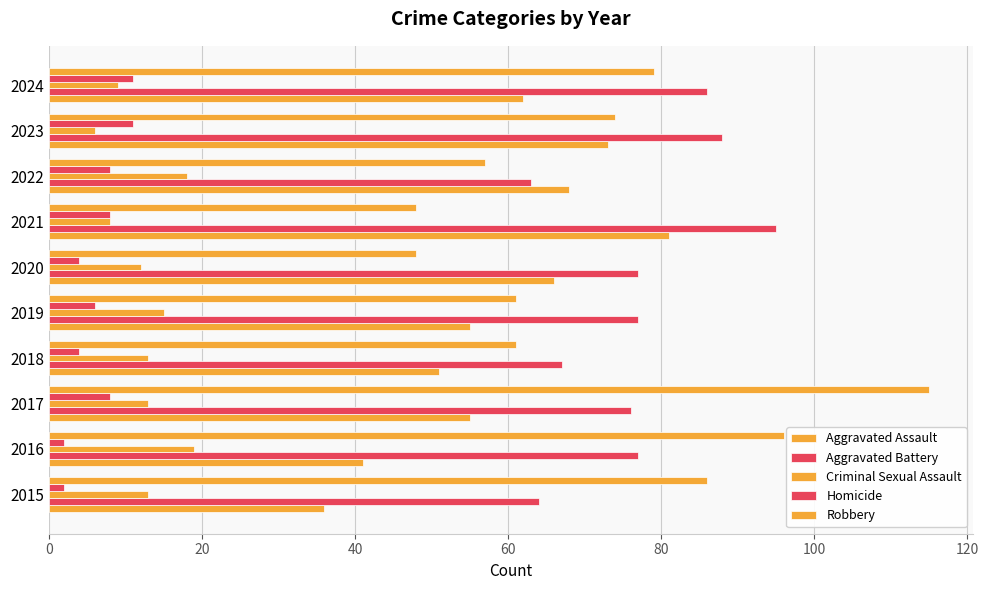

At how many categories does at least one series exceed 53?

10